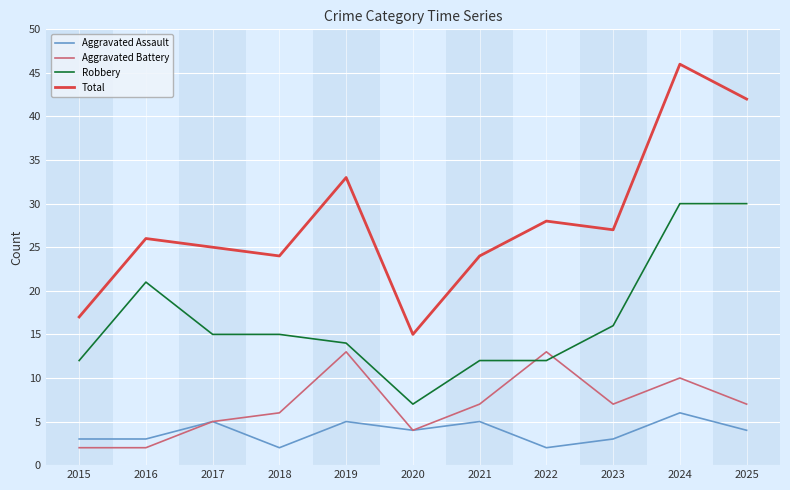

At which category does Total reach its first local peak?

2016